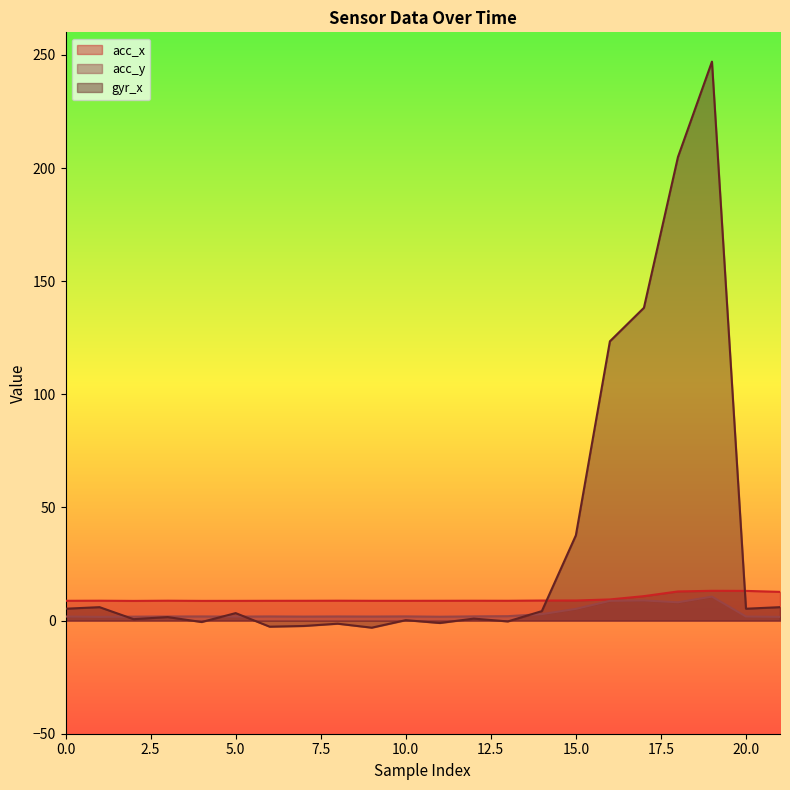

Is it true that acc_y equals 3.1 at 10?

False